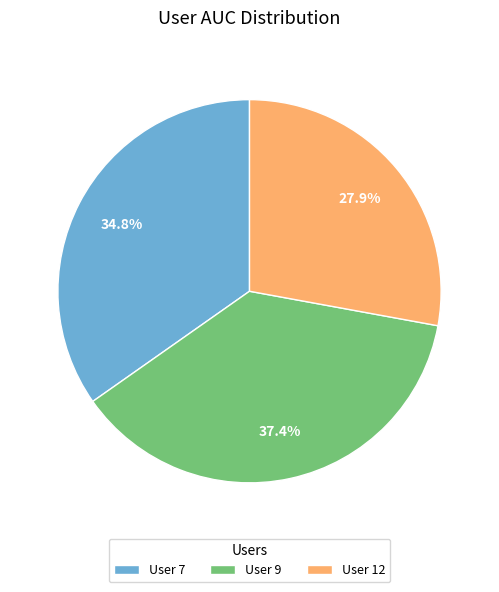

How many slices are in this pie chart?

3